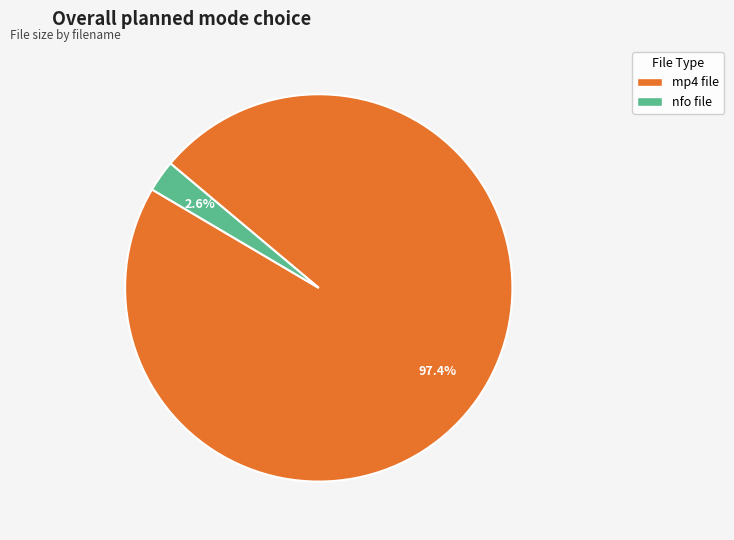

Is there any slice that represents more than half of the pie?

Yes